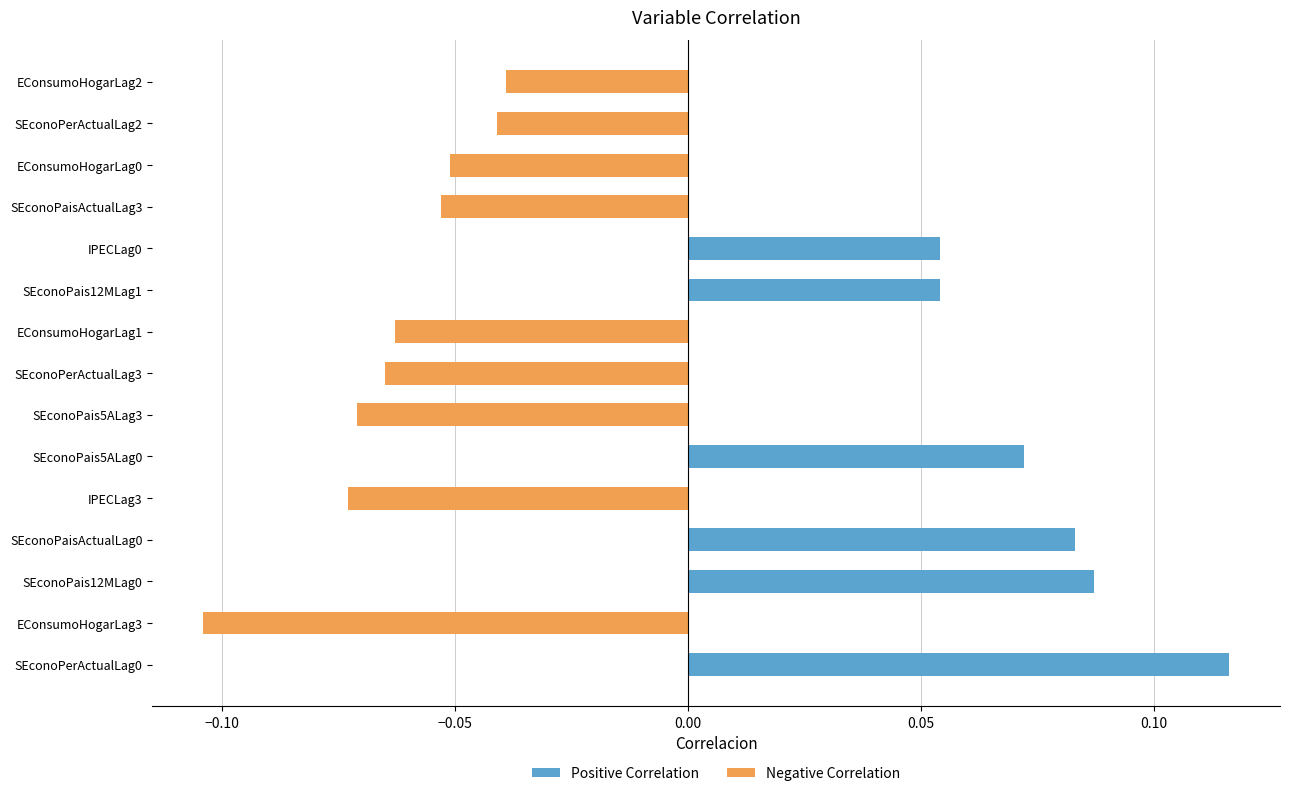

The Negative Correlation series shows -0.0 at EConsumoHogarLag0. True or false?

False